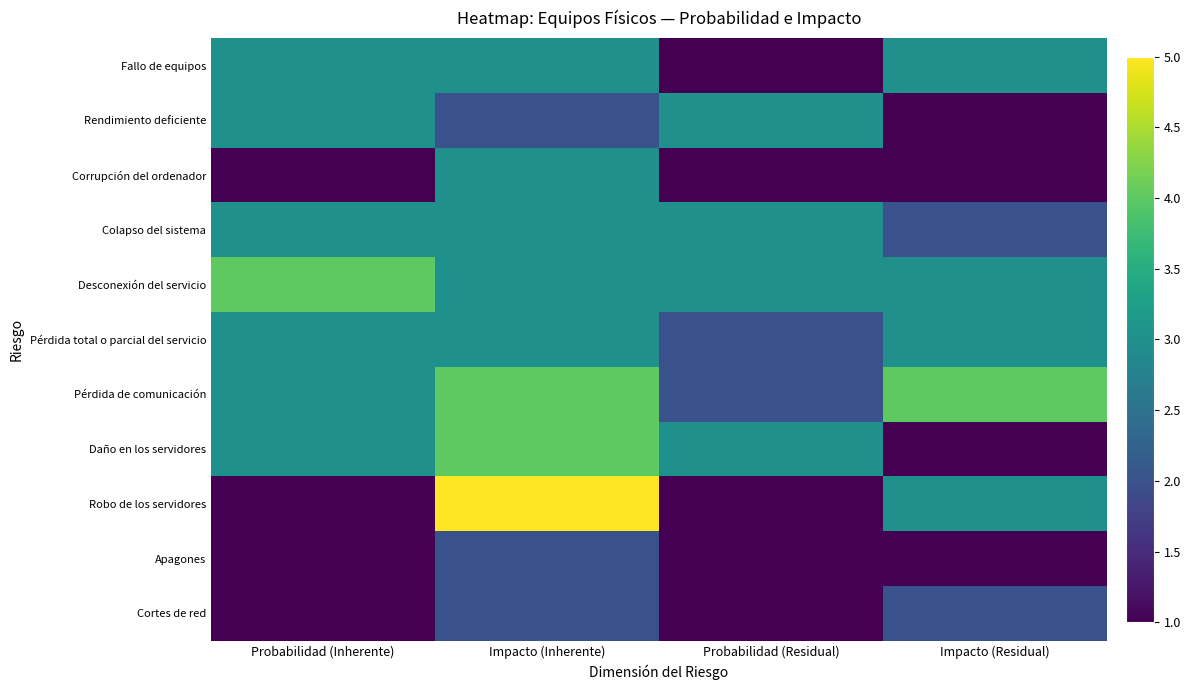

Reading right to left, what are all the values shown in this chart?

Fallo de equipos: Impacto (Residual)=3	Probabilidad (Residual)=1	Impacto (Inherente)=3	Probabilidad (Inherente)=3
Rendimiento deficiente: Impacto (Residual)=1	Probabilidad (Residual)=3	Impacto (Inherente)=2	Probabilidad (Inherente)=3
Corrupción del ordenador: Impacto (Residual)=1	Probabilidad (Residual)=1	Impacto (Inherente)=3	Probabilidad (Inherente)=1
Colapso del sistema: Impacto (Residual)=2	Probabilidad (Residual)=3	Impacto (Inherente)=3	Probabilidad (Inherente)=3
Desconexión del servicio: Impacto (Residual)=3	Probabilidad (Residual)=3	Impacto (Inherente)=3	Probabilidad (Inherente)=4
Pérdida total o parcial del servicio: Impacto (Residual)=3	Probabilidad (Residual)=2	Impacto (Inherente)=3	Probabilidad (Inherente)=3
Pérdida de comunicación: Impacto (Residual)=4	Probabilidad (Residual)=2	Impacto (Inherente)=4	Probabilidad (Inherente)=3
Daño en los servidores: Impacto (Residual)=1	Probabilidad (Residual)=3	Impacto (Inherente)=4	Probabilidad (Inherente)=3
Robo de los servidores: Impacto (Residual)=3	Probabilidad (Residual)=1	Impacto (Inherente)=5	Probabilidad (Inherente)=1
Apagones: Impacto (Residual)=1	Probabilidad (Residual)=1	Impacto (Inherente)=2	Probabilidad (Inherente)=1
Cortes de red: Impacto (Residual)=2	Probabilidad (Residual)=1	Impacto (Inherente)=2	Probabilidad (Inherente)=1